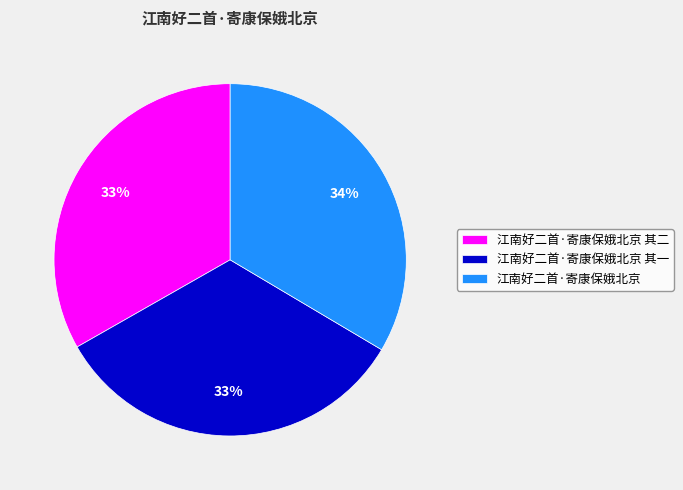

What is the ratio of the value at 江南好二首·寄康保娥北京 其二 to the value at 江南好二首·寄康保娥北京?

1.0